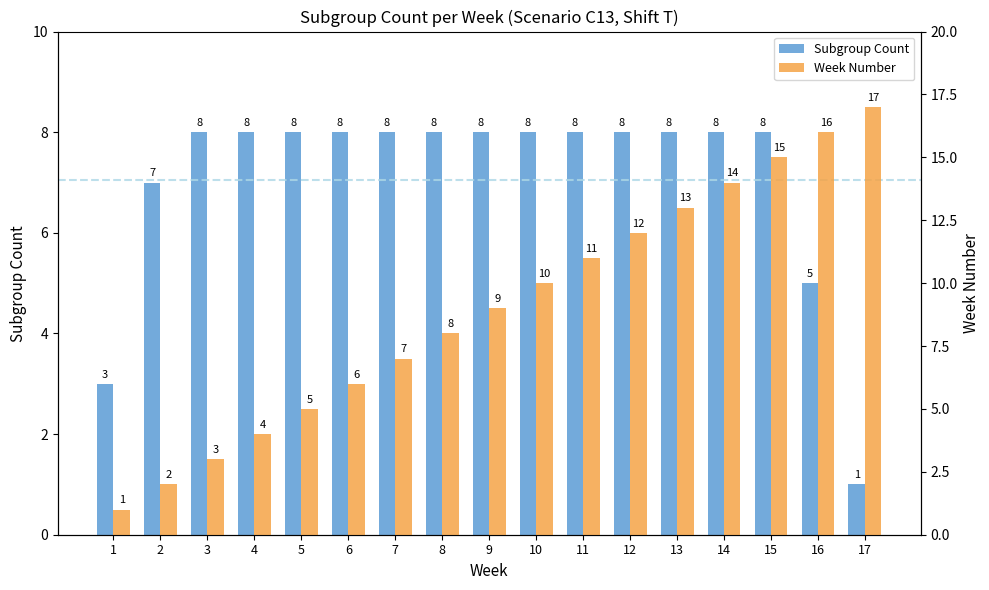

What is the sum of all Subgroup Count values?

120